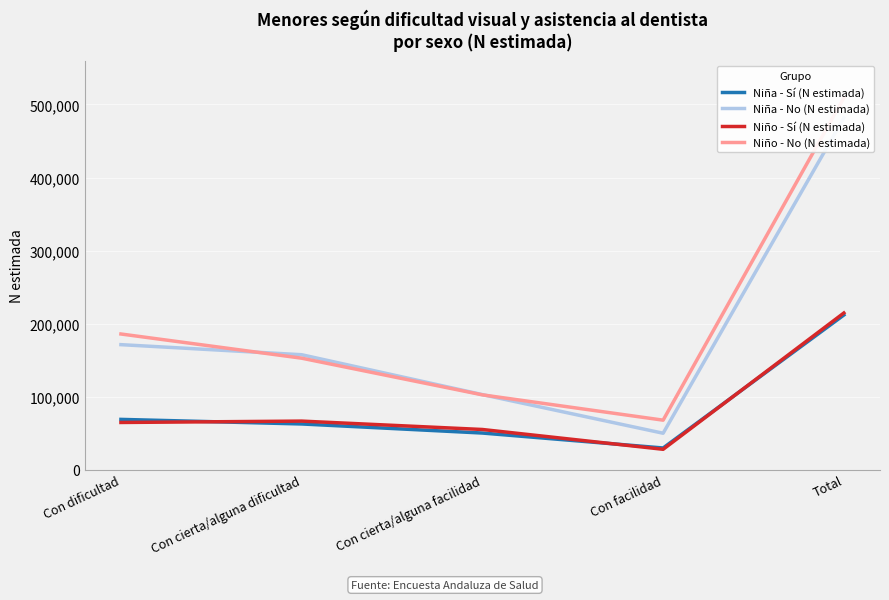

What is the total value across all series at Total?

1417232